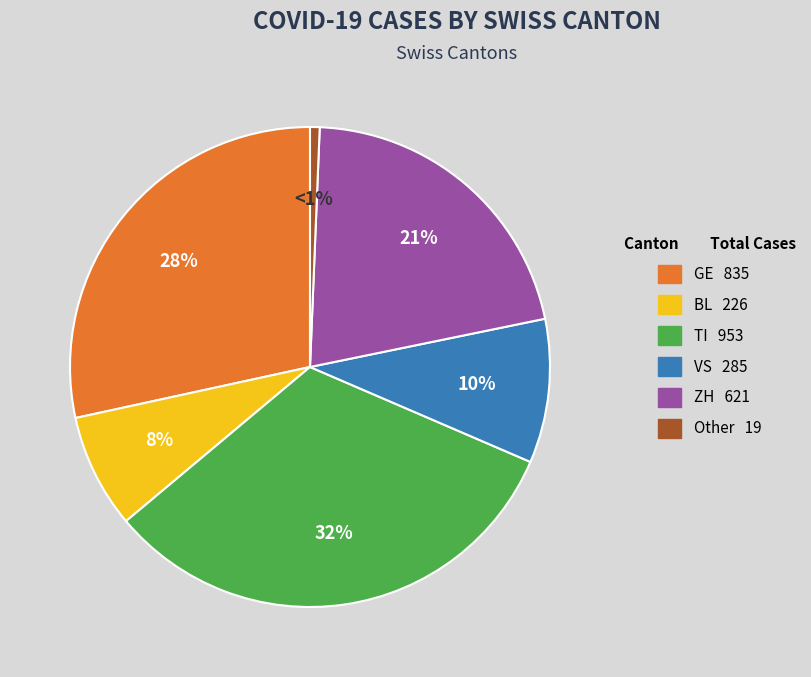

What is the ratio of the value at VS to the value at TI?

0.3